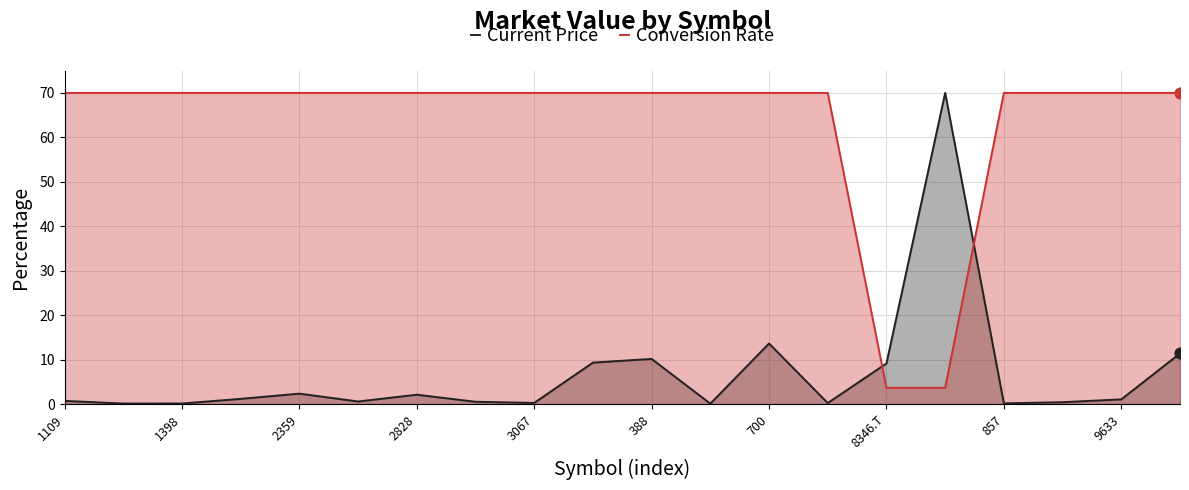

What is the total value across all series at 700?

83.6